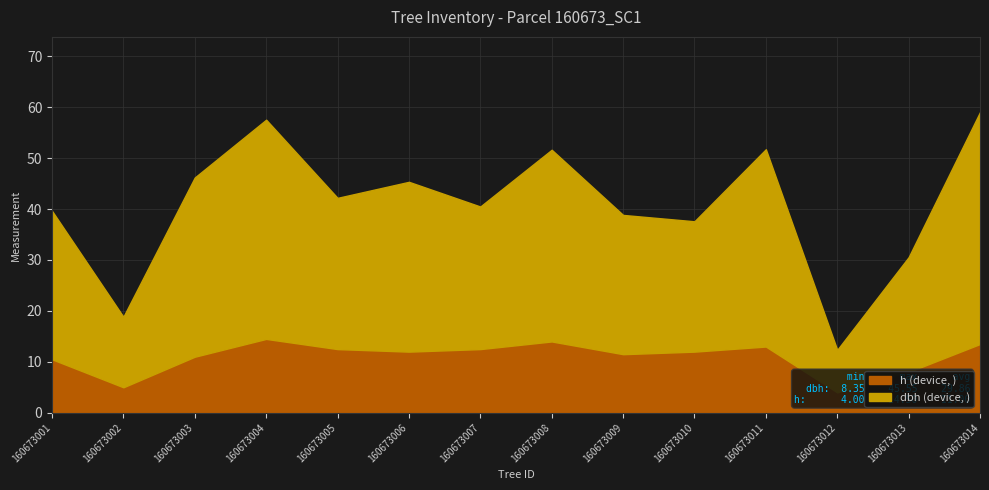

What is the difference between the maximum and minimum values in the dbh series?

37.2